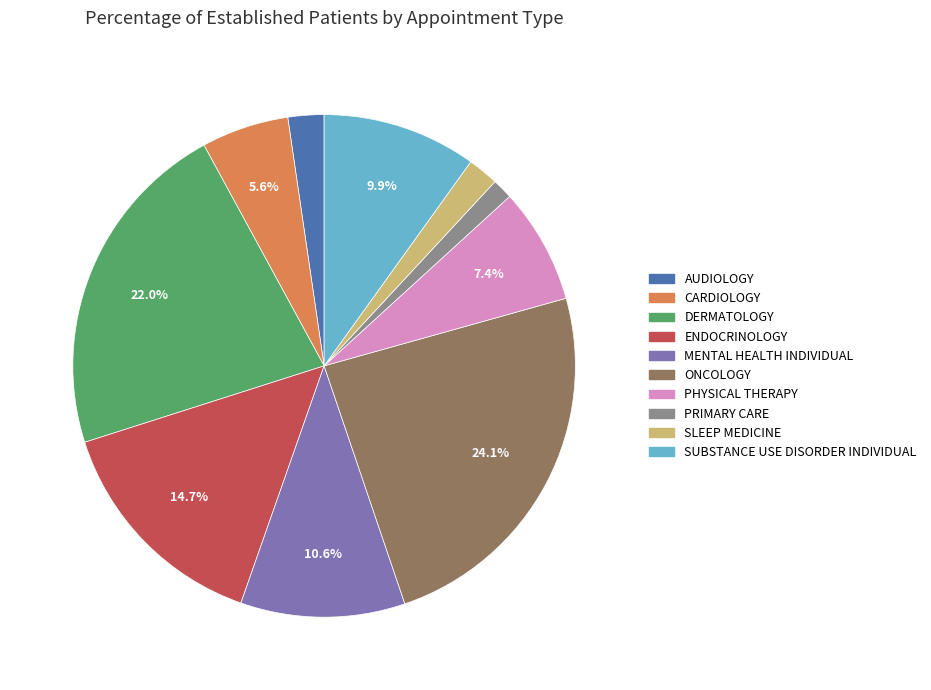

Which has a higher value, DERMATOLOGY or ENDOCRINOLOGY?

DERMATOLOGY